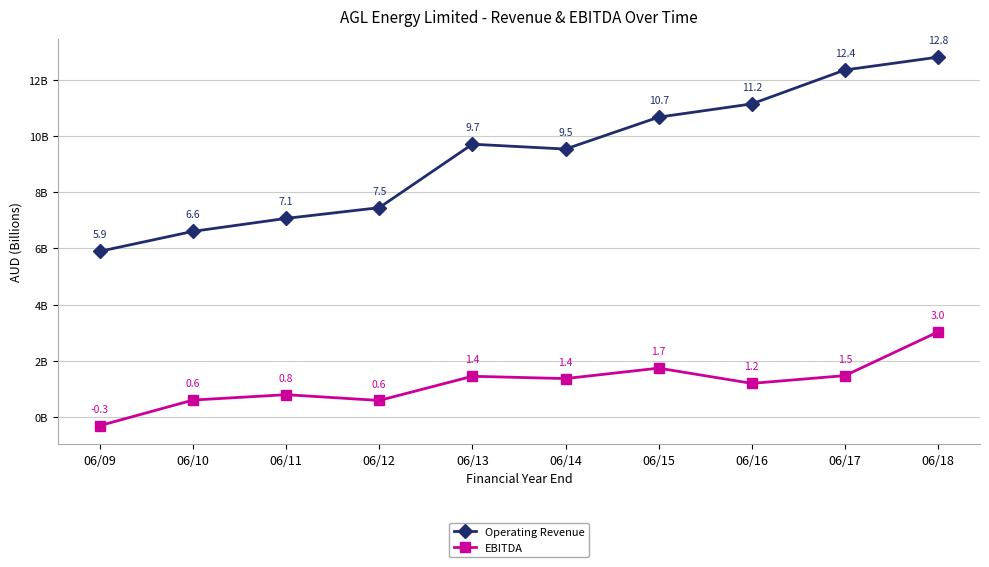

True or false: Operating Revenue has more than 0 points higher than both neighbors.

True